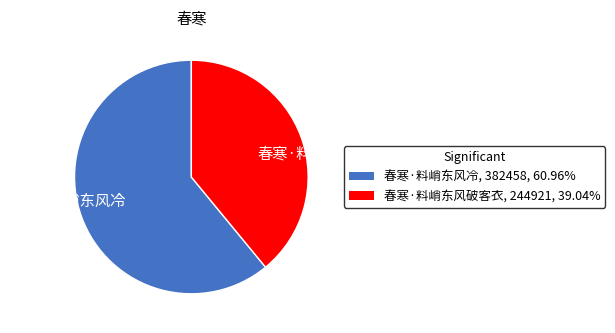

Which slice is the largest?

春寒·料峭东风冷